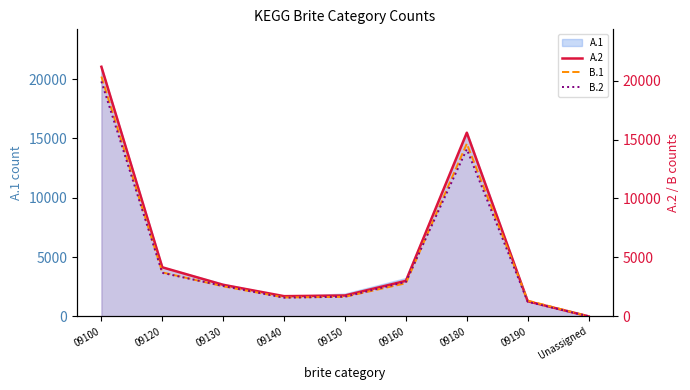

Between which two adjacent categories do B.2 and B.1 first intersect?

09120 and 09130